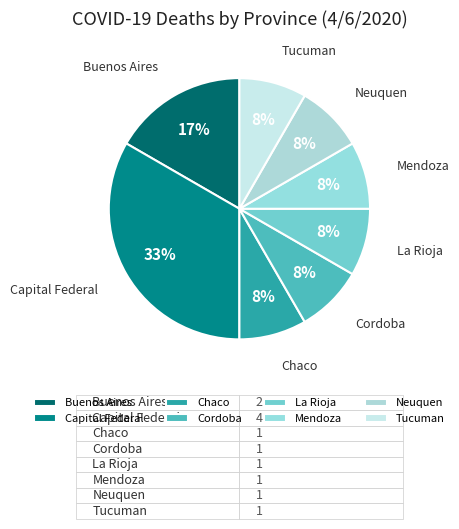

To the nearest percent, what is the average slice percentage?

12%